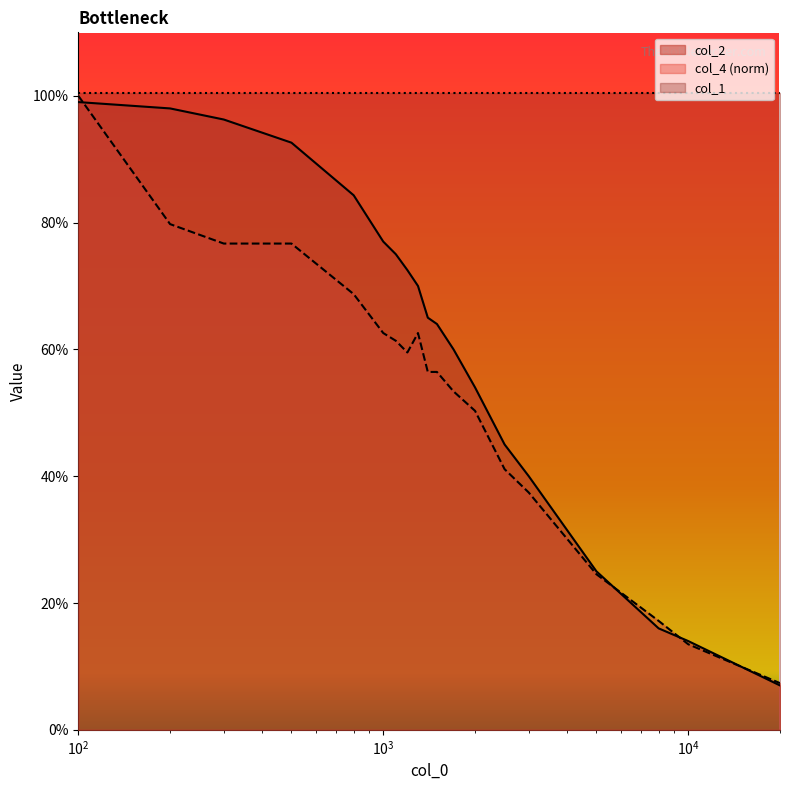

What are all the series names shown in the legend?

col_2, col_4 (norm), col_1